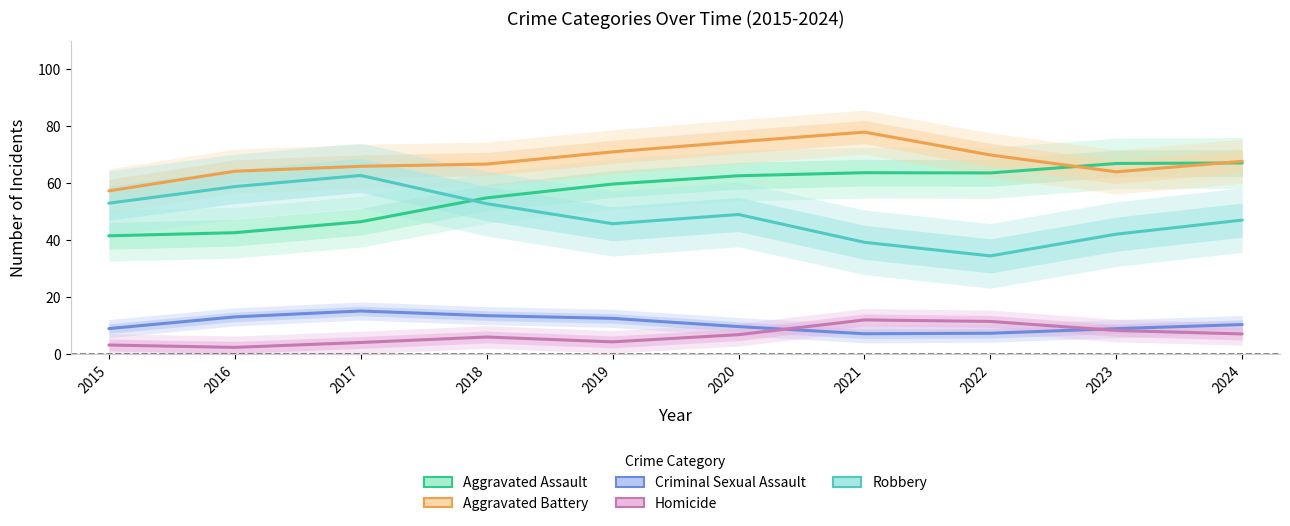

What value does the Aggravated Assault series have at 2016?

42.6